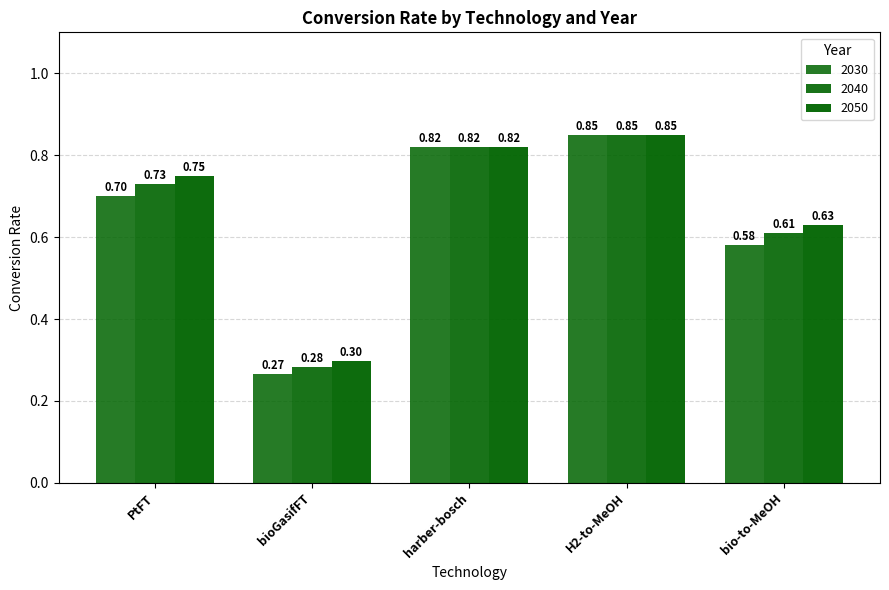

Reading left to right, what are all the values shown in this chart?

2030: PtFT=0.7	bioGasifFT=0.3	harber-bosch=0.8	H2-to-MeOH=0.8	bio-to-MeOH=0.6
2040: PtFT=0.7	bioGasifFT=0.3	harber-bosch=0.8	H2-to-MeOH=0.8	bio-to-MeOH=0.6
2050: PtFT=0.8	bioGasifFT=0.3	harber-bosch=0.8	H2-to-MeOH=0.8	bio-to-MeOH=0.6